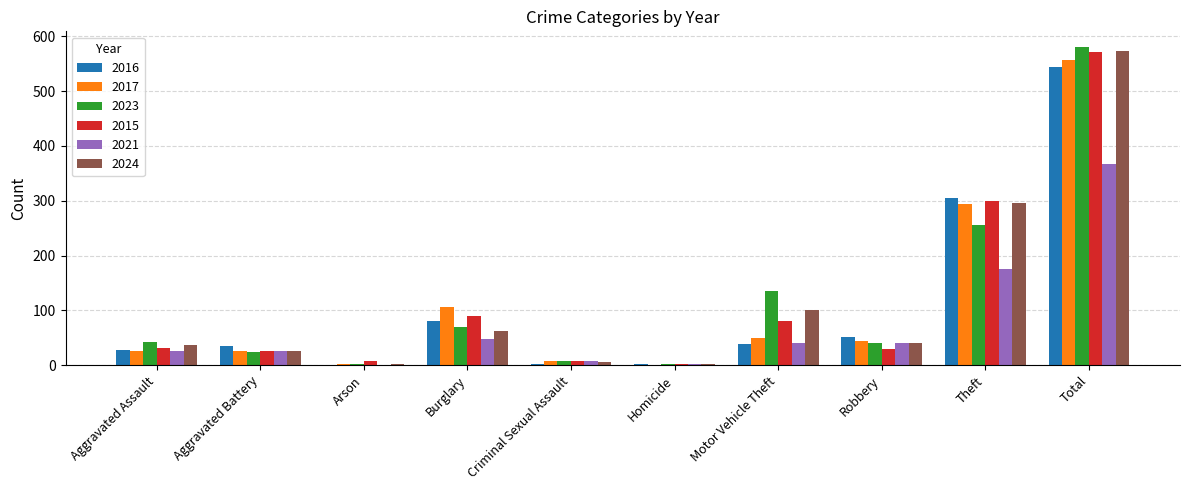

How many series are shown in this chart?

6